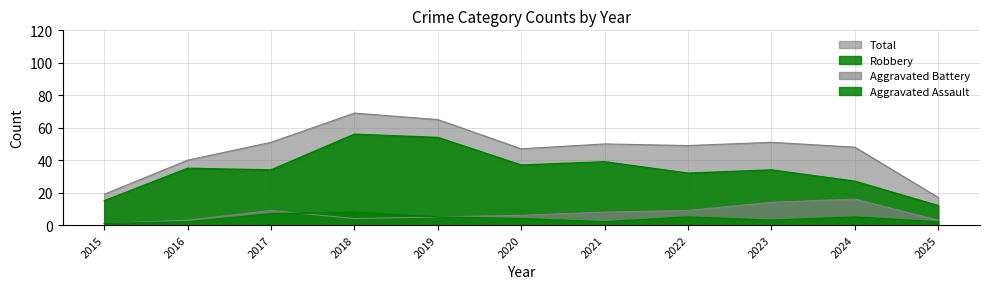

What are all the series names shown in the legend?

Aggravated Assault, Aggravated Battery, Robbery, Total